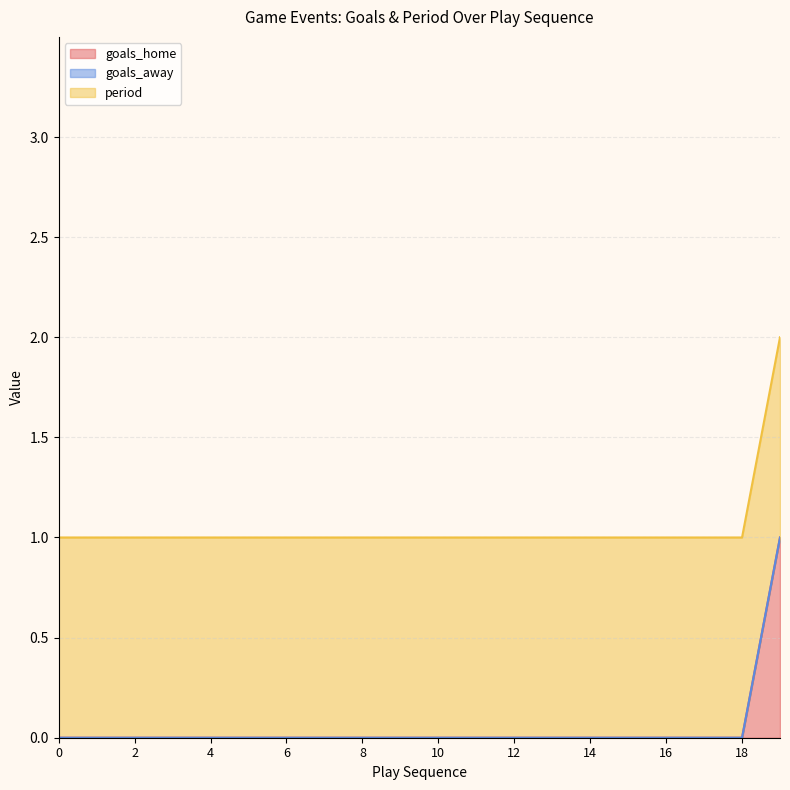

What is the difference between the maximum and second lowest values in the goals_home series?

1